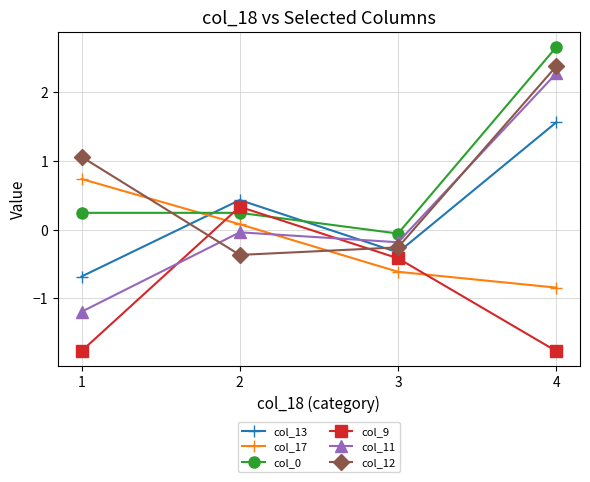

How many positive values does the col_9 series have?

1